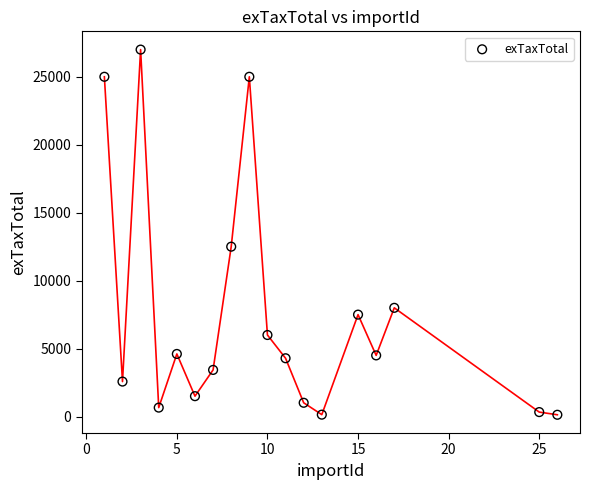

What Y value in the scatter plot is closest to 13565?

12500.0